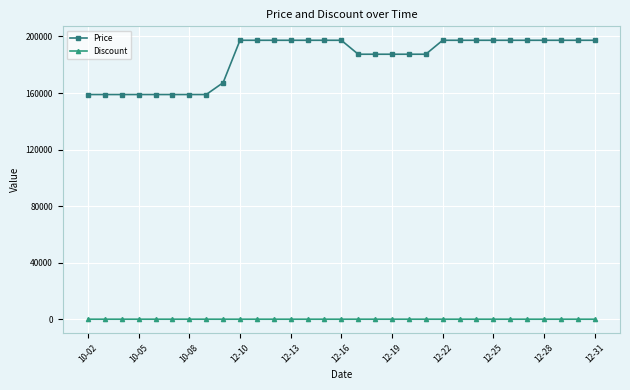

What is the minimum value for Price?

158930